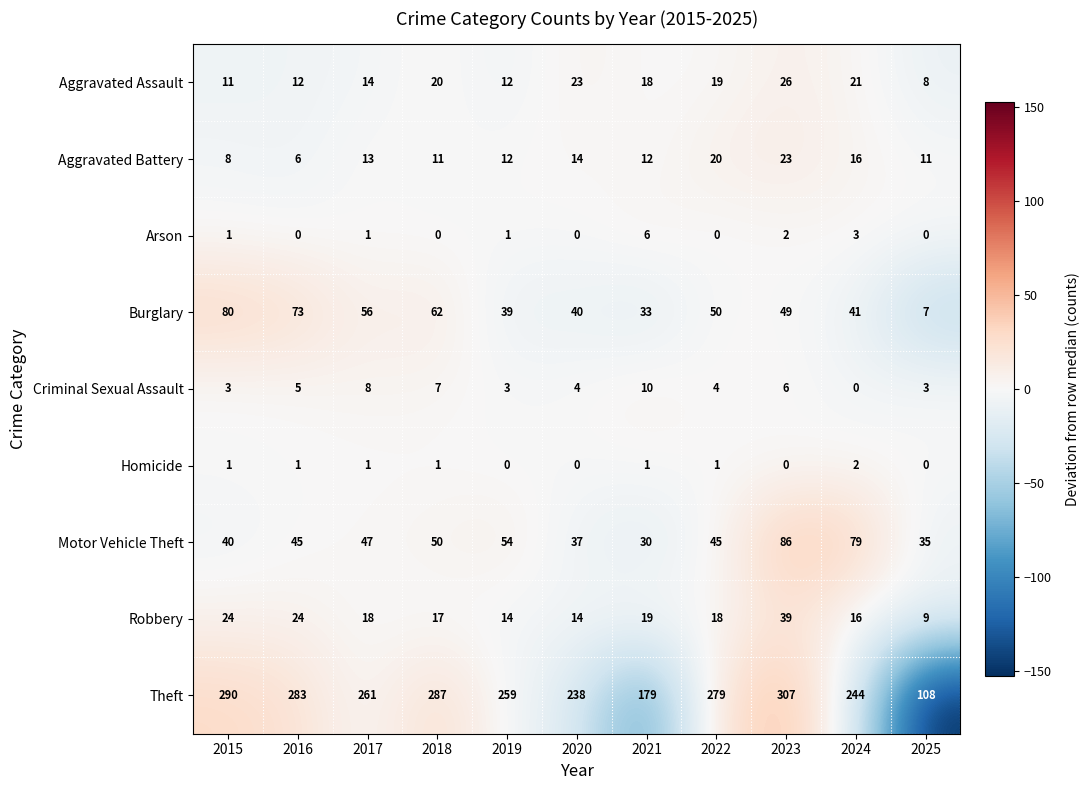

What is the minimum value for Theft?

108